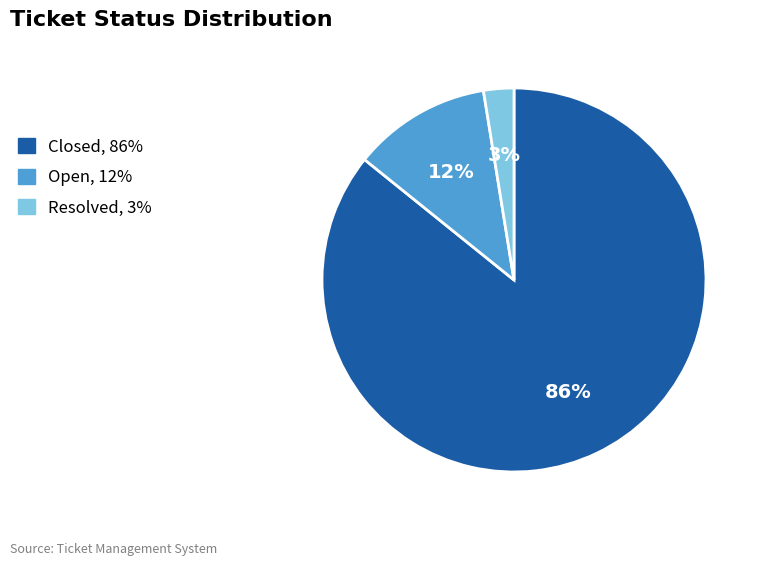

What percentage is the Open slice, to the nearest percent?

12%